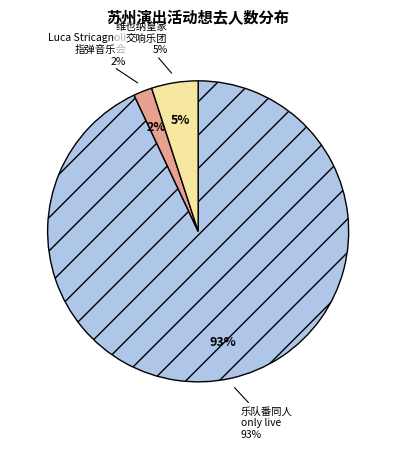

Which slice is the smallest?

苏州·Luca Stricagnoli 2024《进化时间》指弹吉他音乐会